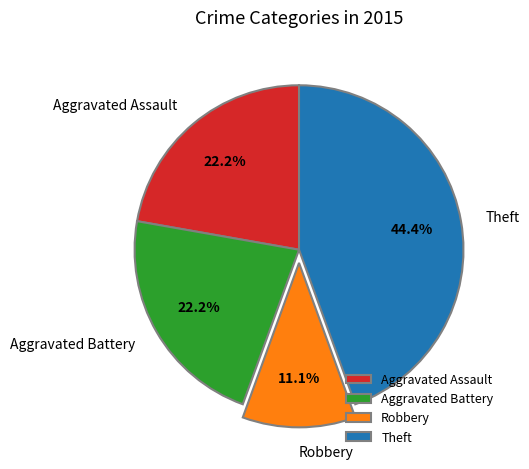

To the nearest percent, what portion does Aggravated Battery represent?

22%